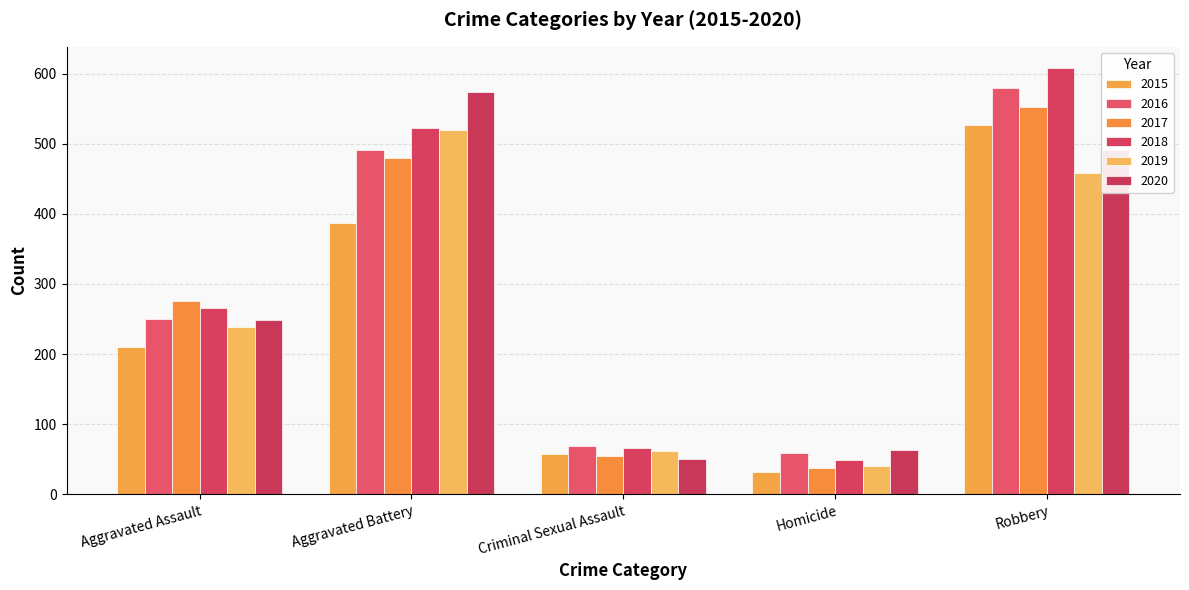

Which series has the largest total across all categories?

2018